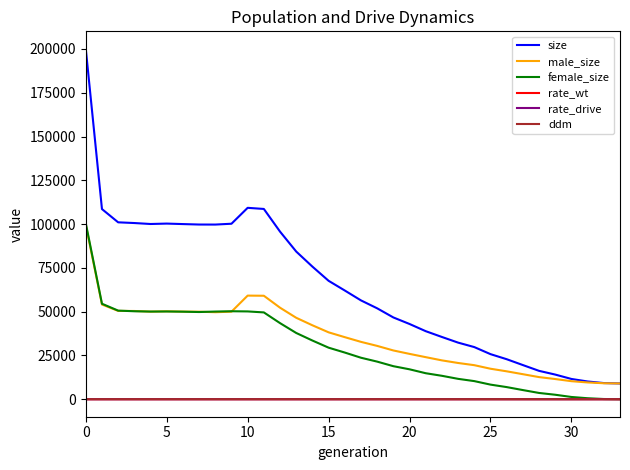

What is the difference between the maximum and minimum values in the rate_wt series?

1.0